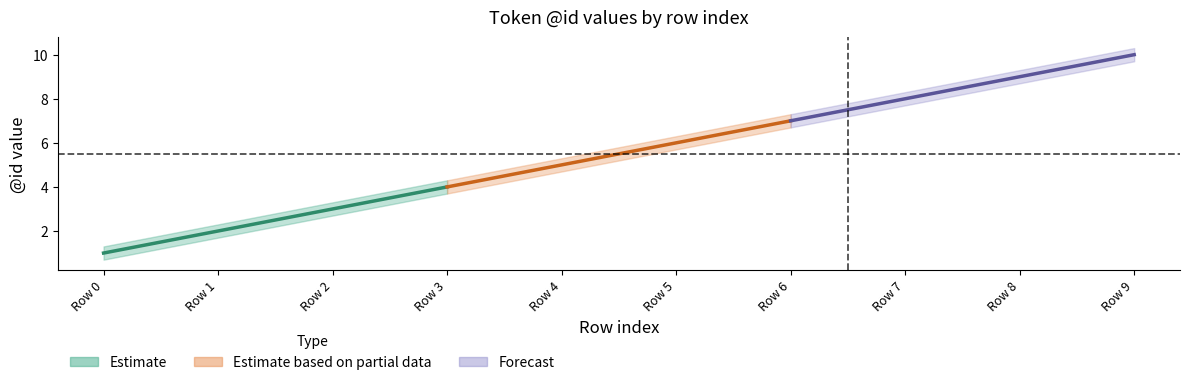

Which has a higher value, 2 or 5?

5